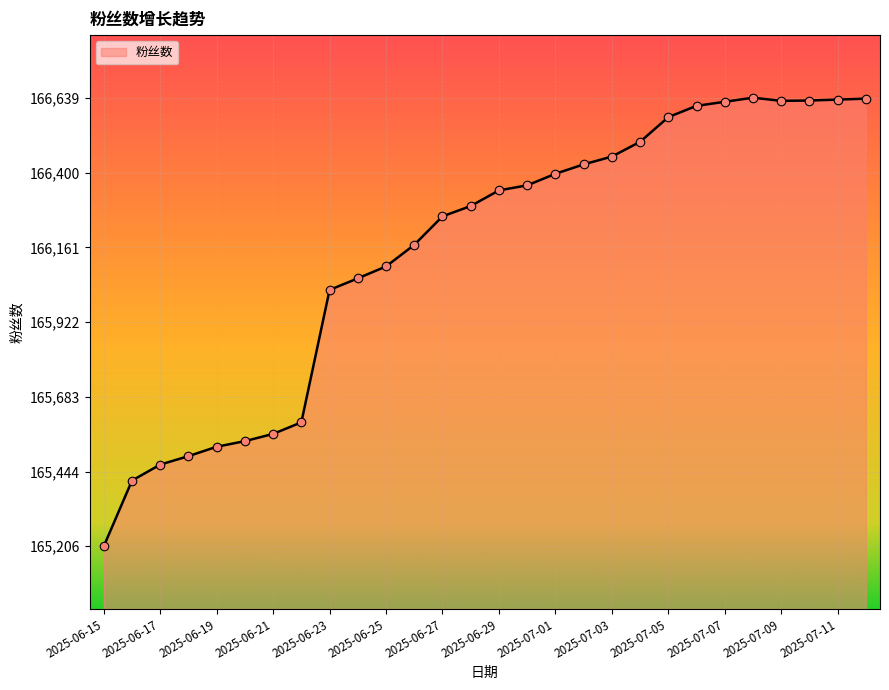

What is the difference between the maximum and minimum values?

1433